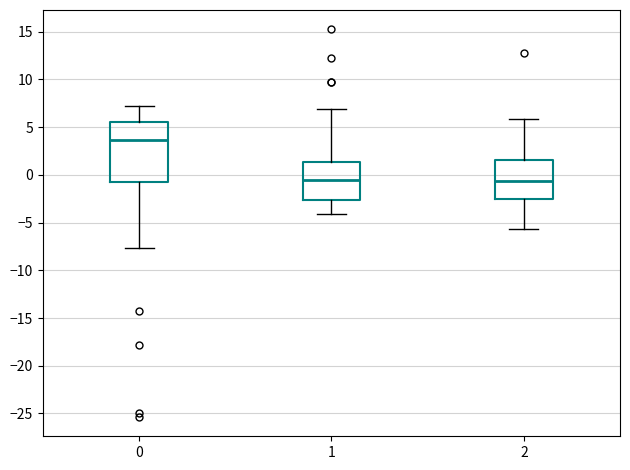

Where is the upper edge of the box at x = 0 on the y-axis? The values are not printed on the chart, so give them approximately, as read against the axis.

5.5